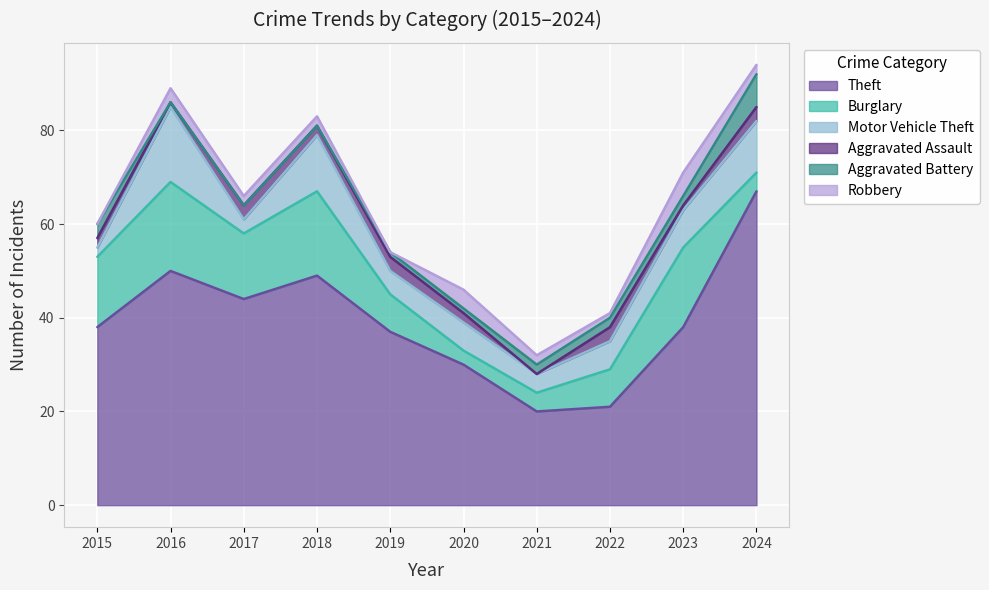

Is the value of Robbery at 2023 greater than the value of Aggravated Battery at 2017?

Yes